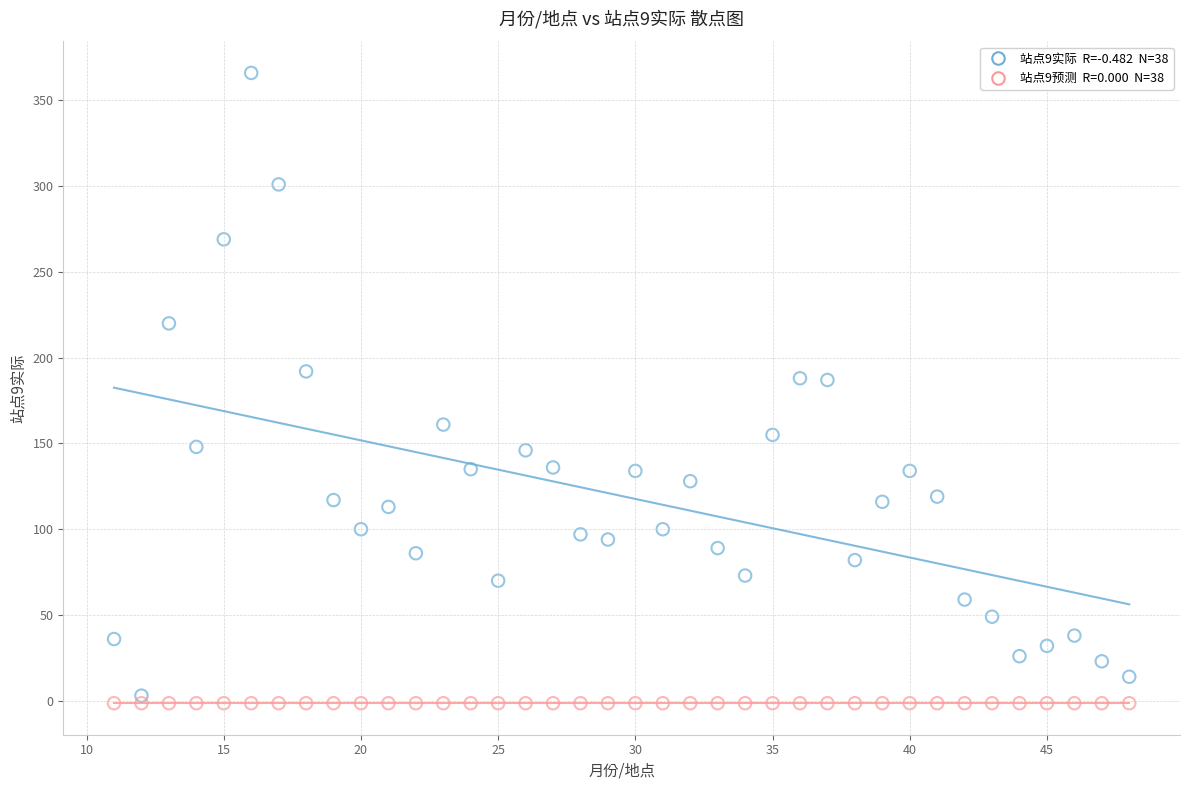

How many data points are displayed?

76